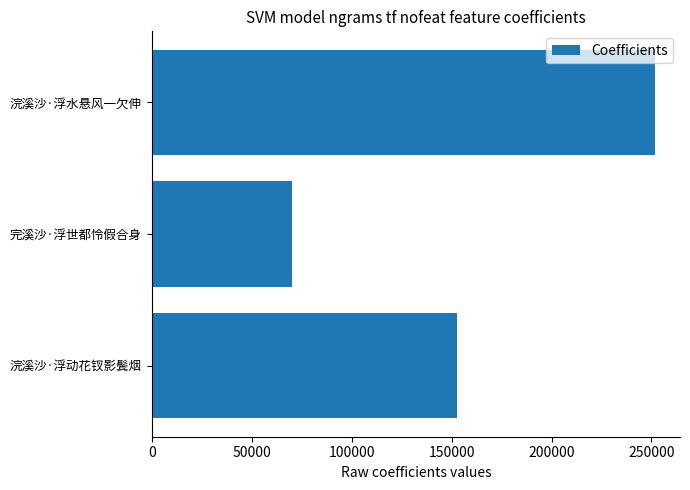

The chart shows a value of 21219 at 完溪沙·浮世都怜假合身. True or false?

False